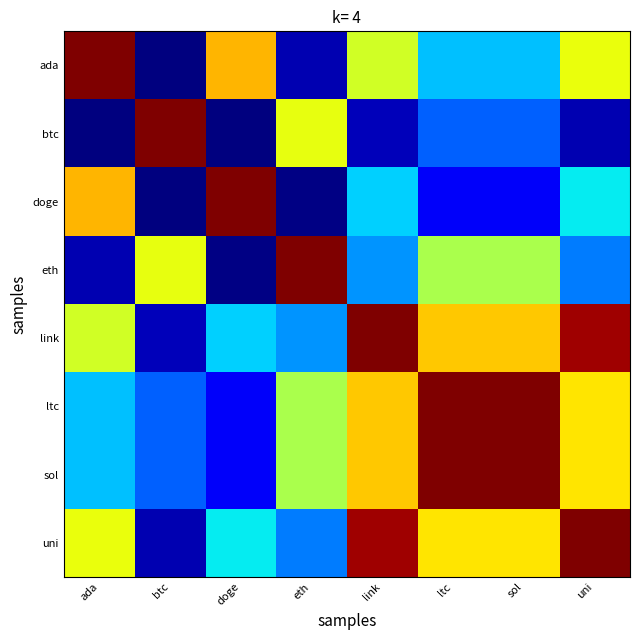

At which category does the chart reach its peak across all series?

ada